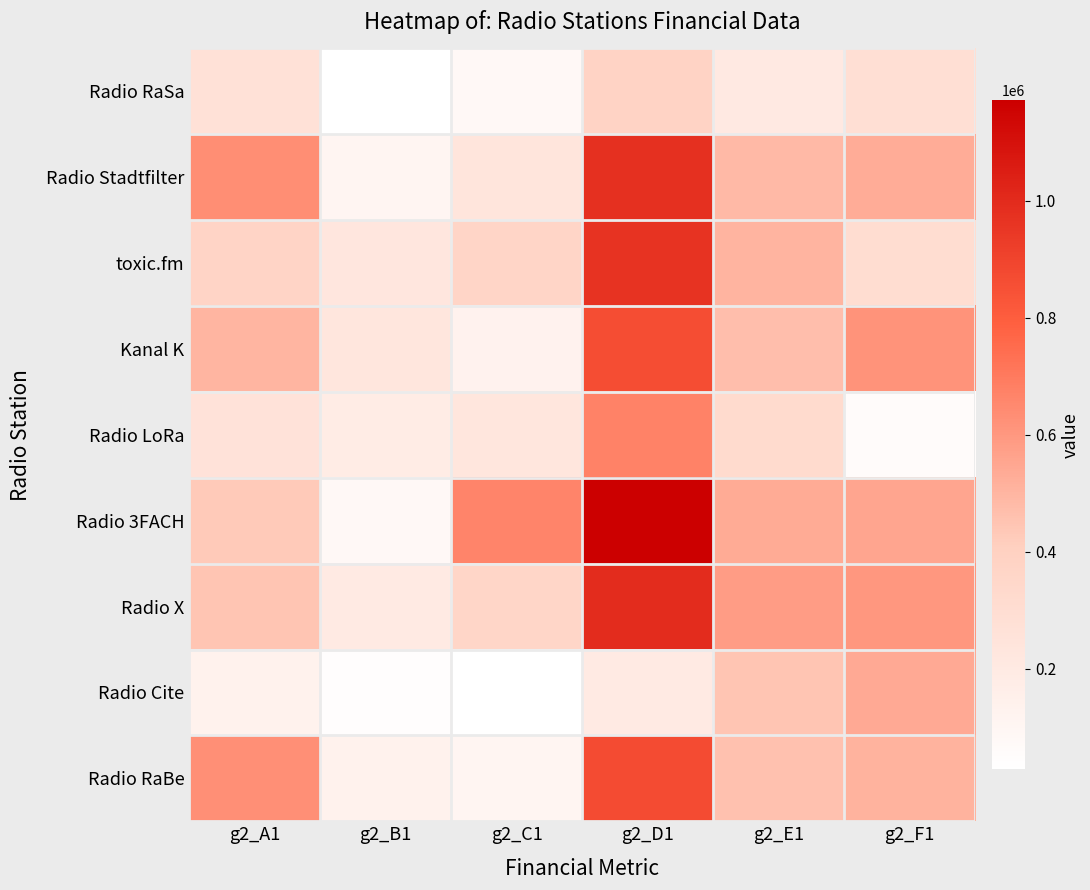

What is the smallest value displayed?

27624